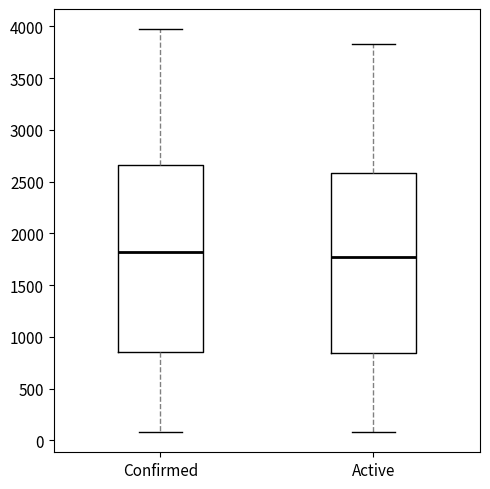

Where is the upper edge of the box for Active on the y-axis? The values are not printed on the chart, so give them approximately, as read against the axis.

2600